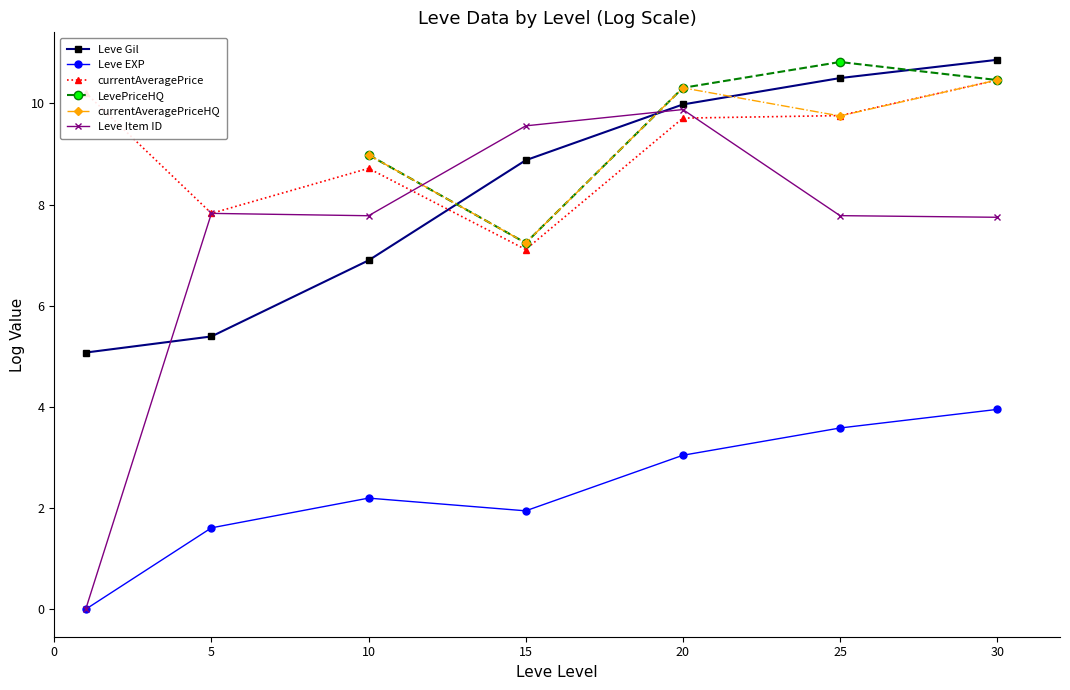

The Leve Item ID series shows 4.4 at 15. True or false?

False